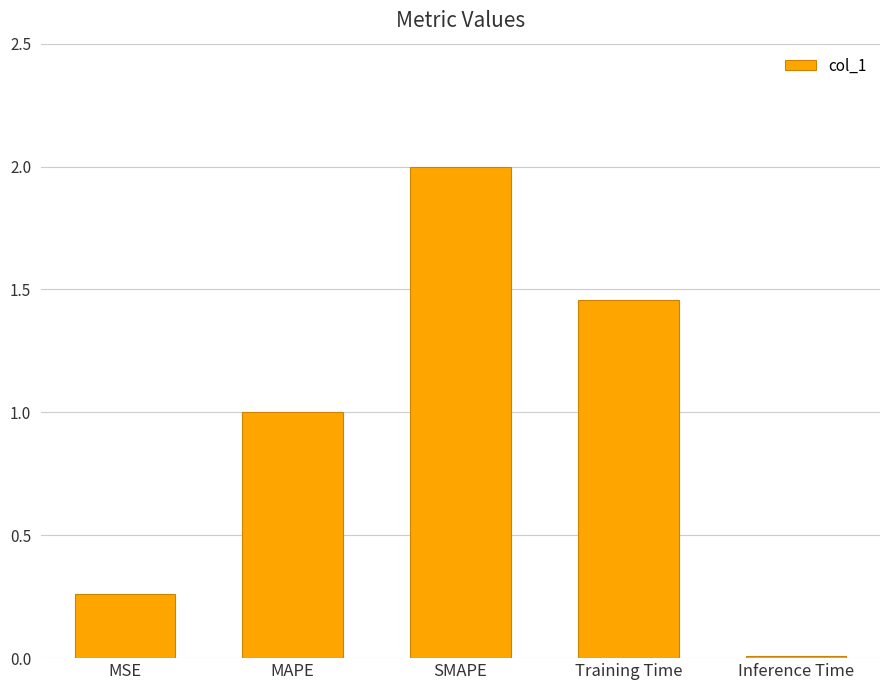

Does the chart contain stacked bars?

No